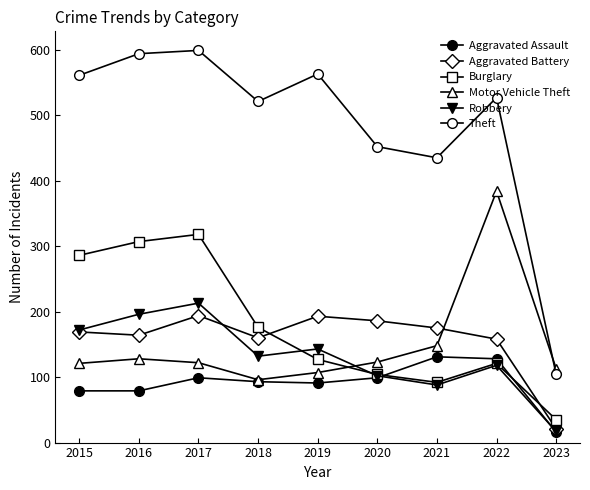

How many lines are shown in the chart?

6